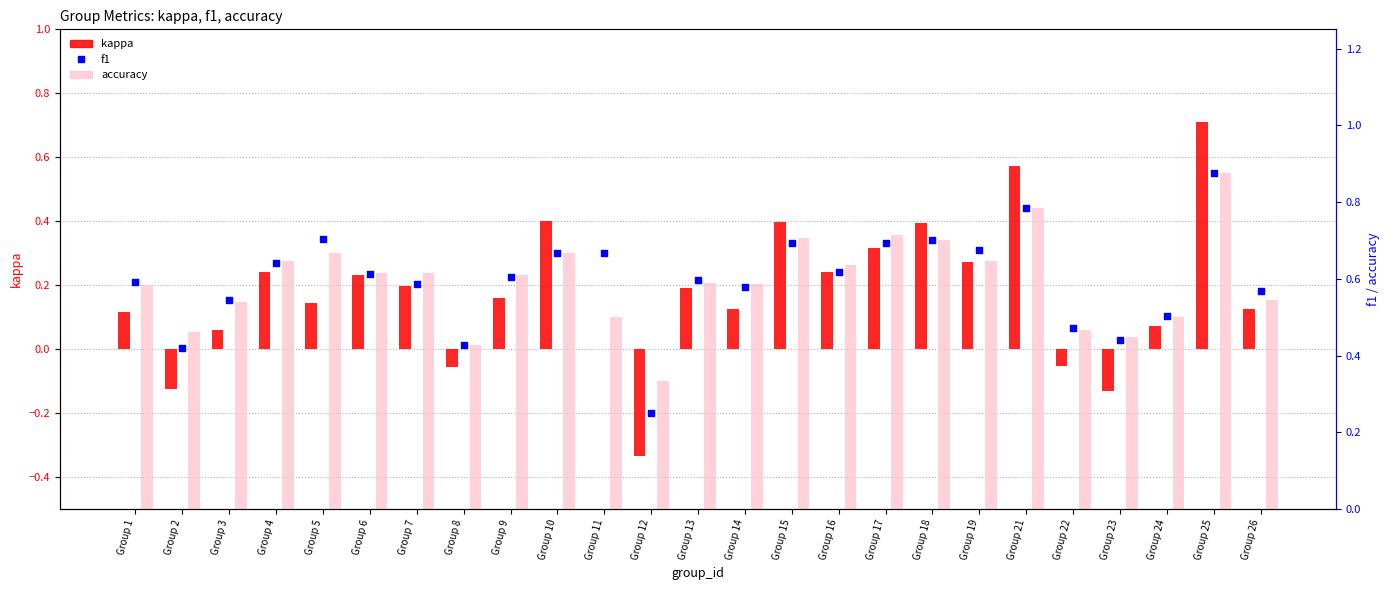

Which series reaches the minimum Y coordinate?

kappa